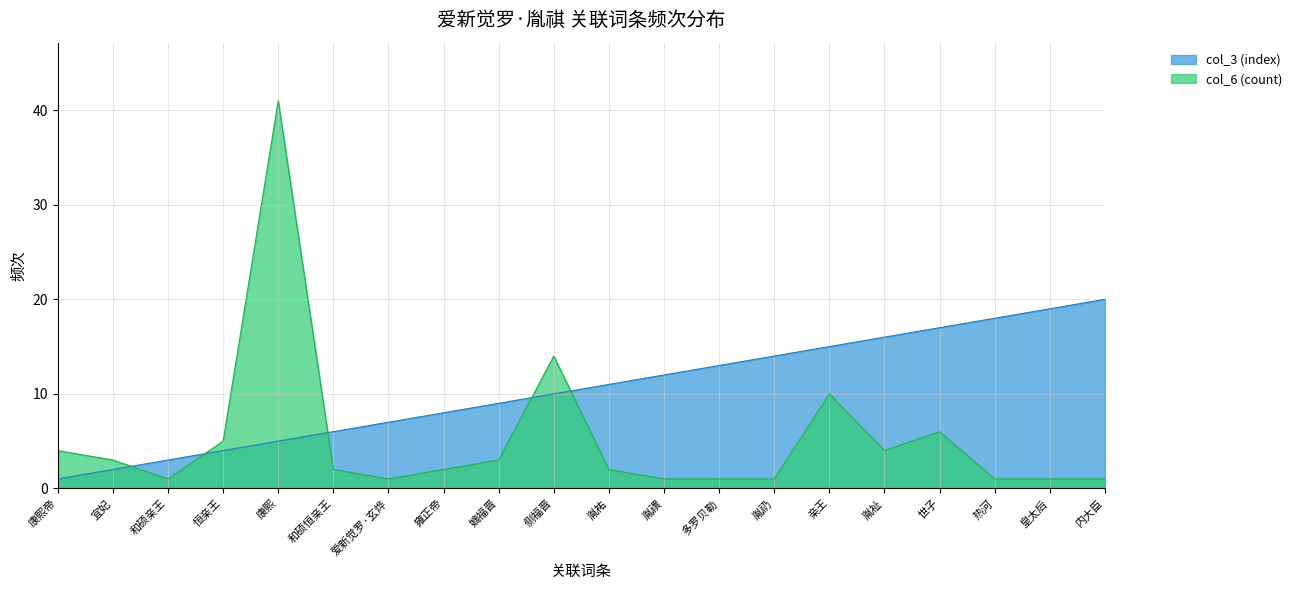

At which category does col_6 (count) reach its first local peak?

康熙